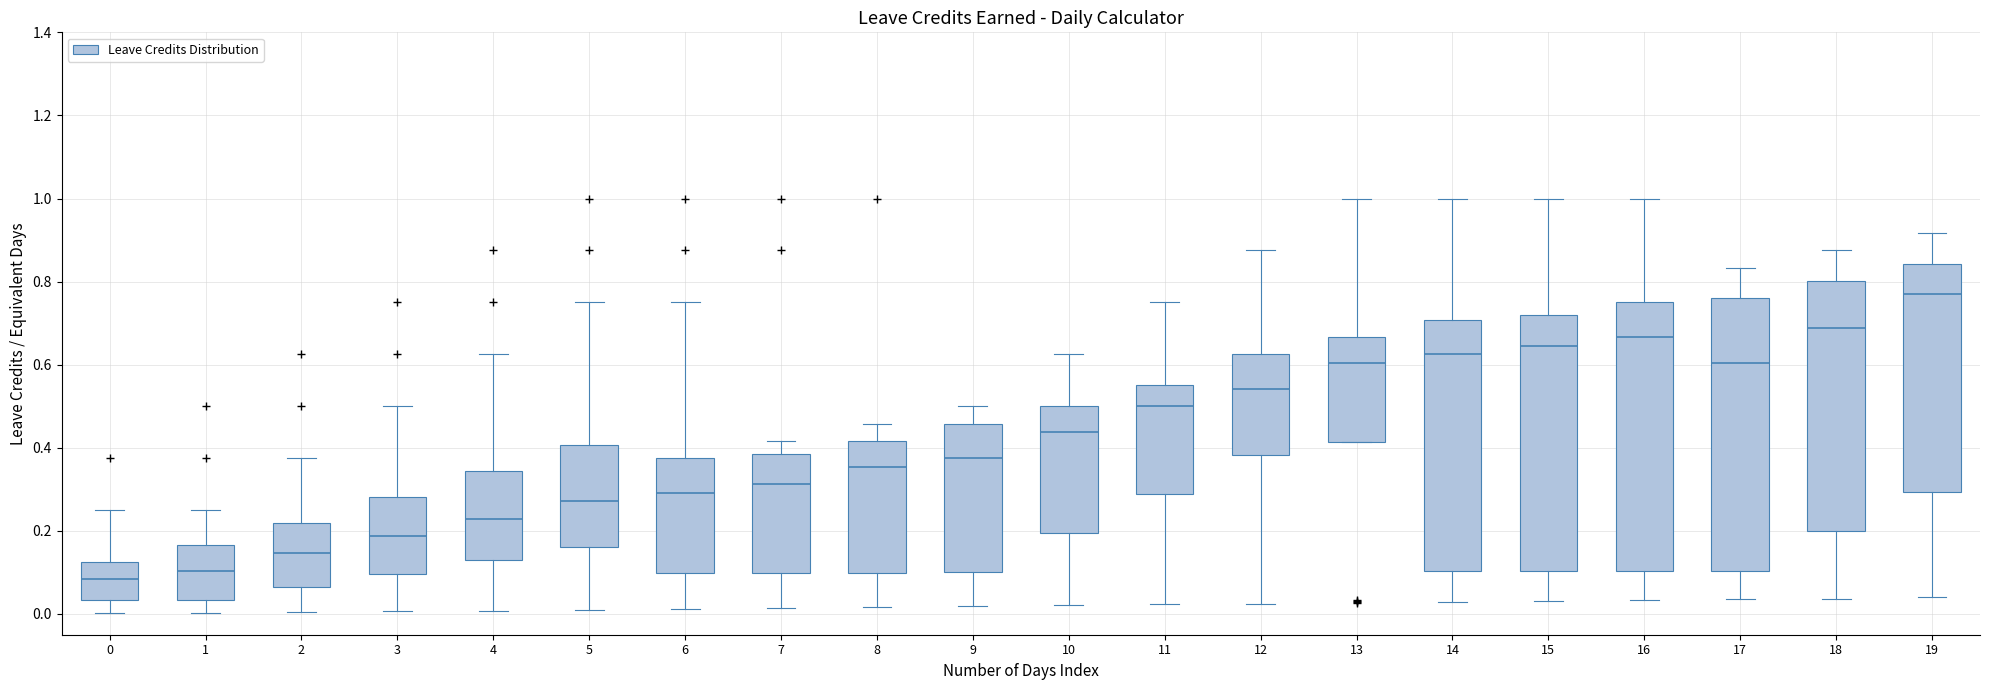

Which box has the highest median line?

19